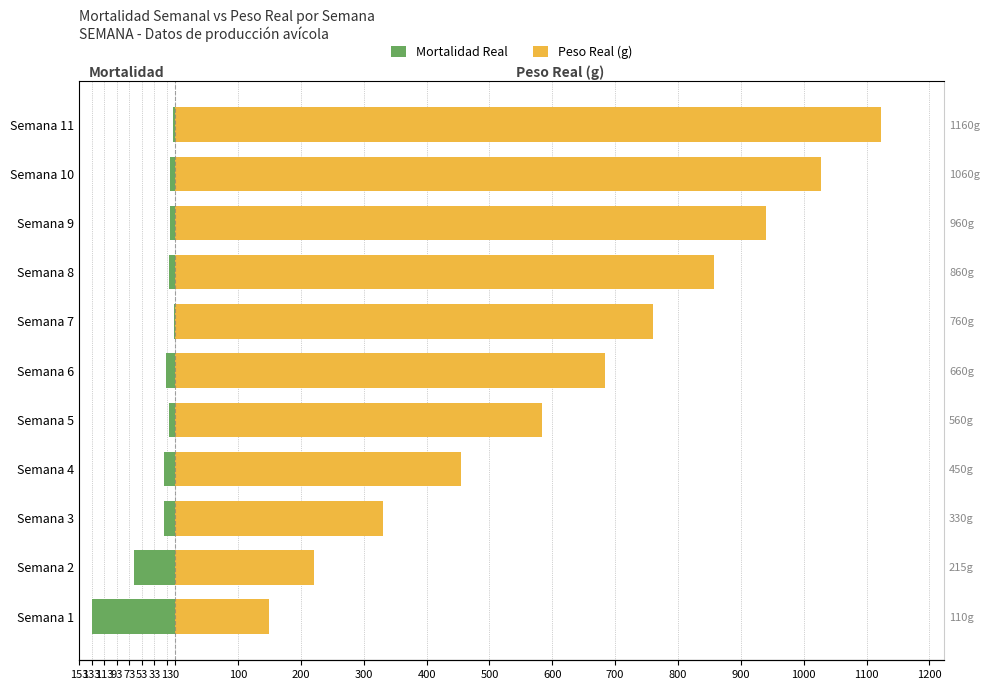

Rank the series at Semana 10 from lowest to highest value.

Mortalidad Real, Peso Real (g)